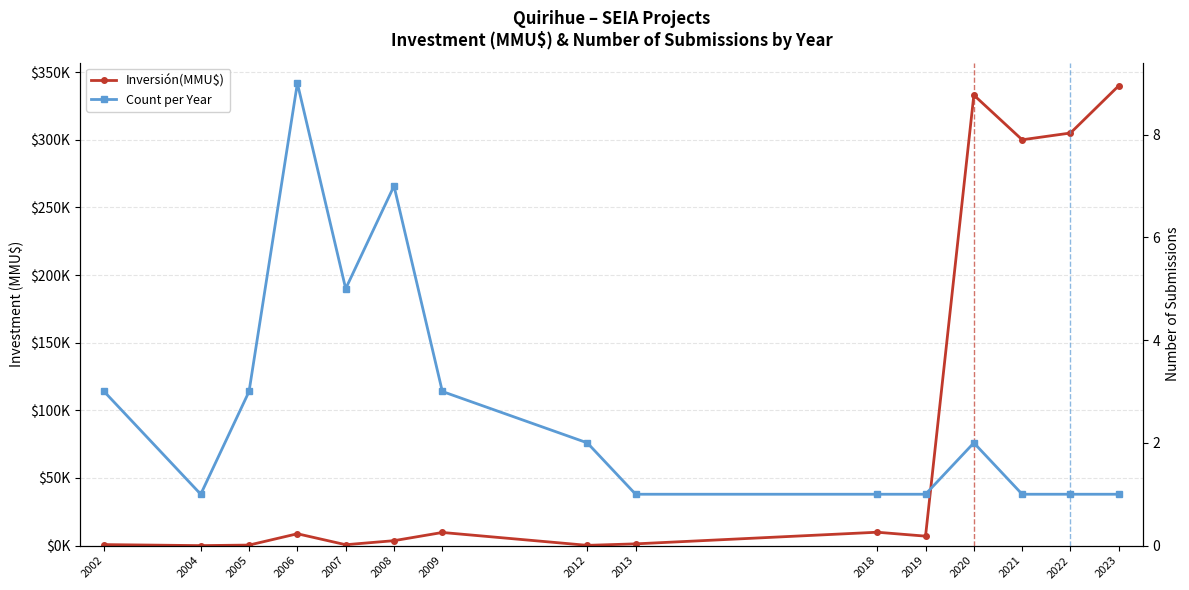

What is the difference between the second highest and minimum values in the Count per Year series?

6